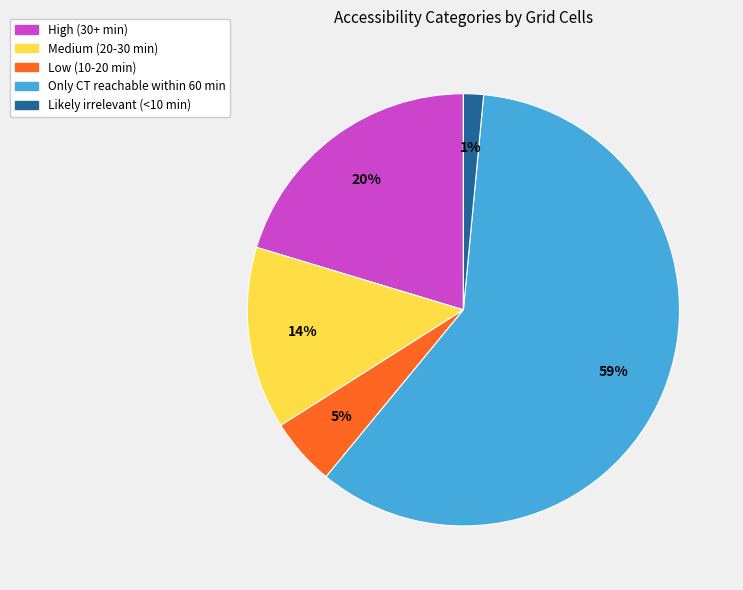

Do High (30+ min) and Low (10-20 min) together represent more than half of the pie?

No